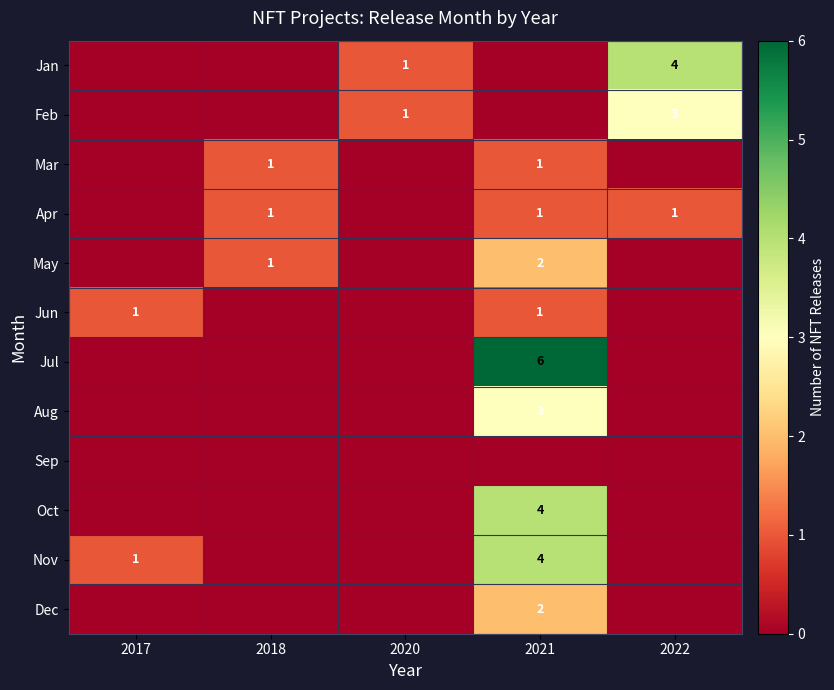

True or false: Jan has a value of 1 at 2020.

True